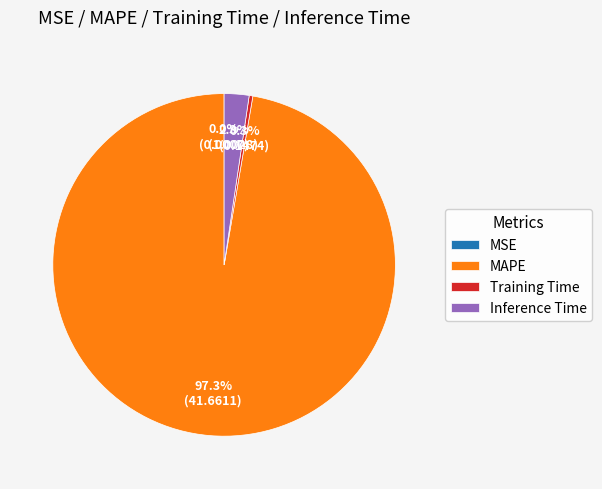

Which category has the biggest portion of the pie?

MAPE